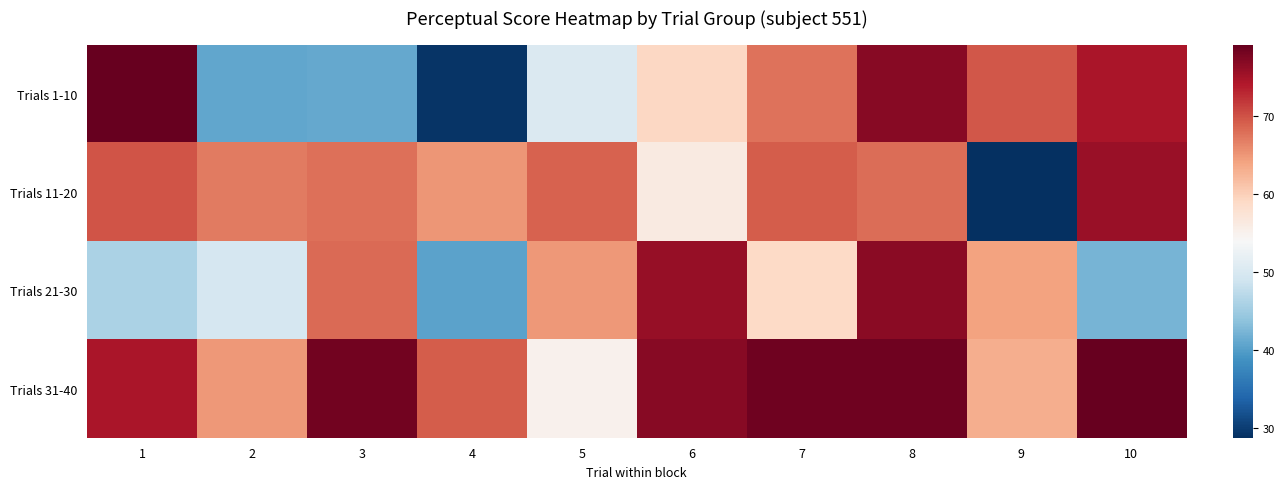

Between 4 and 6, which is larger?

6